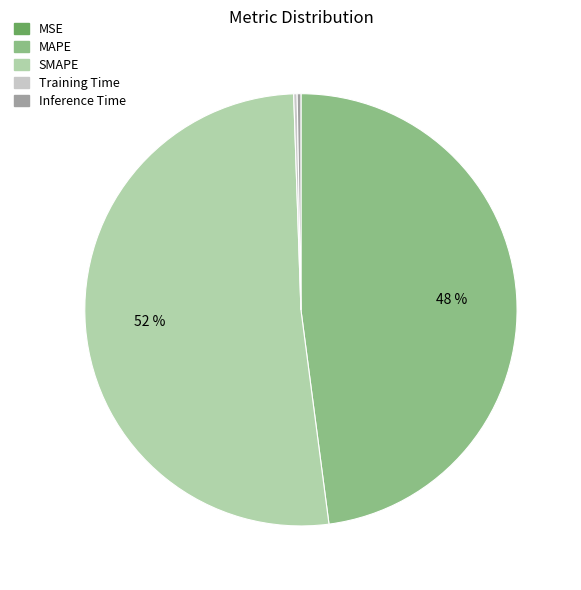

Which slice is the largest?

SMAPE